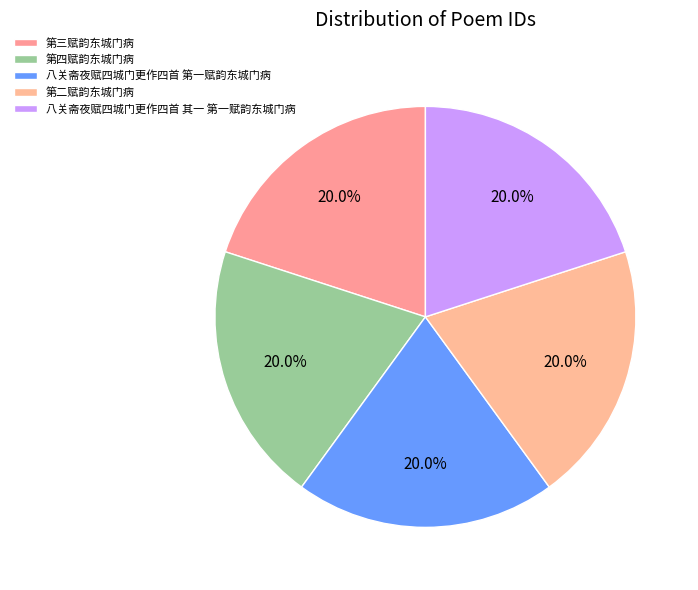

Approximately how many times larger is the value at 第三赋韵东城门病 compared to 第四赋韵东城门病?

1.0